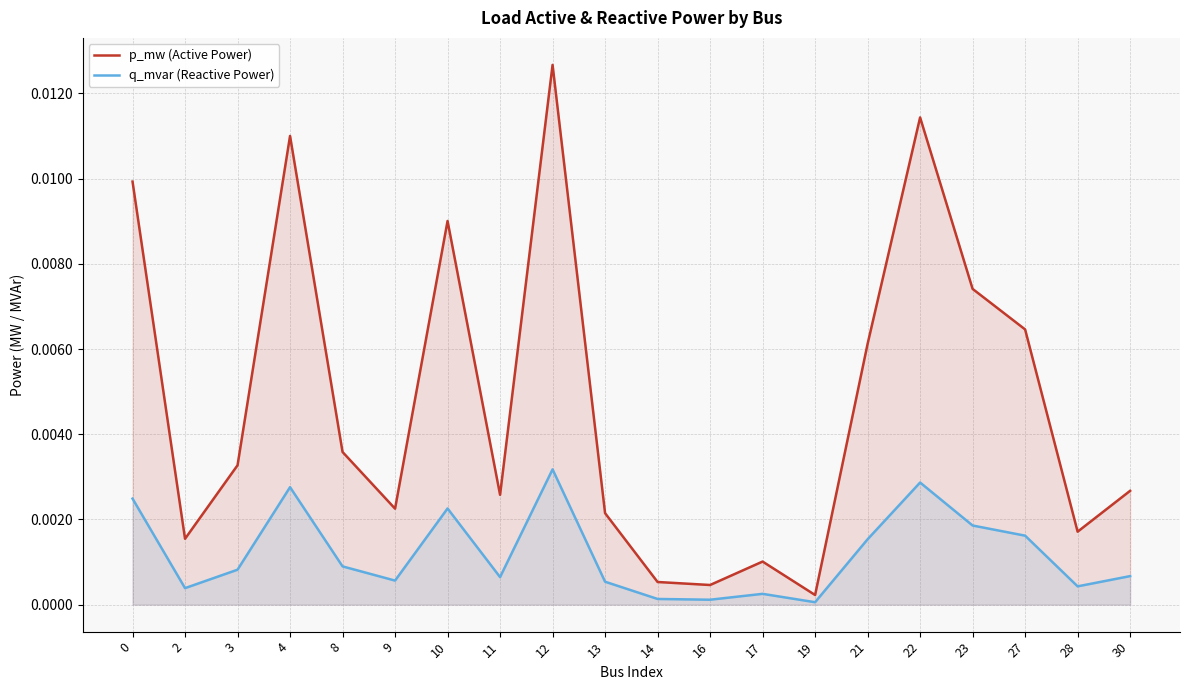

True or false: p_mw (Active Power) and q_mvar (Reactive Power) intersect in this chart.

False